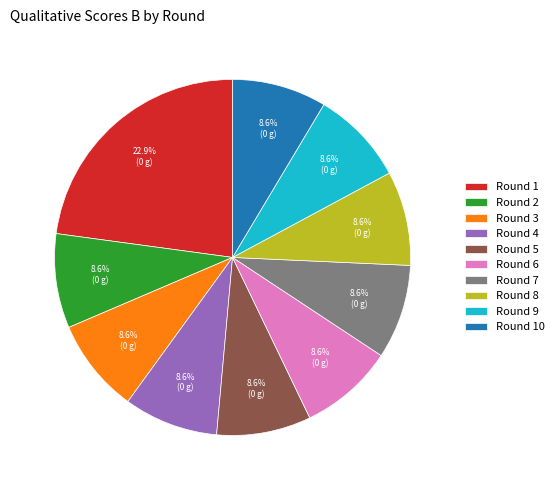

To the nearest percent, what is the difference between the largest and smallest slice percentages?

14%